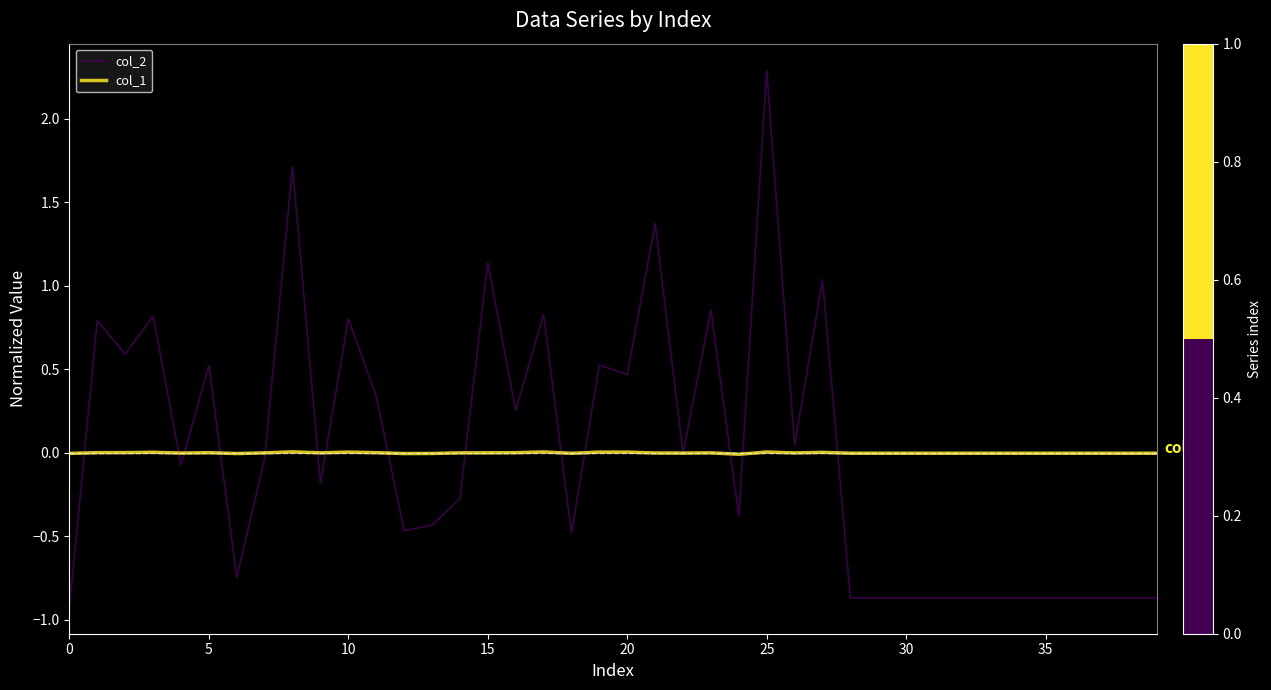

Rank the series by their maximum value, from highest to lowest.

col_2, col_1